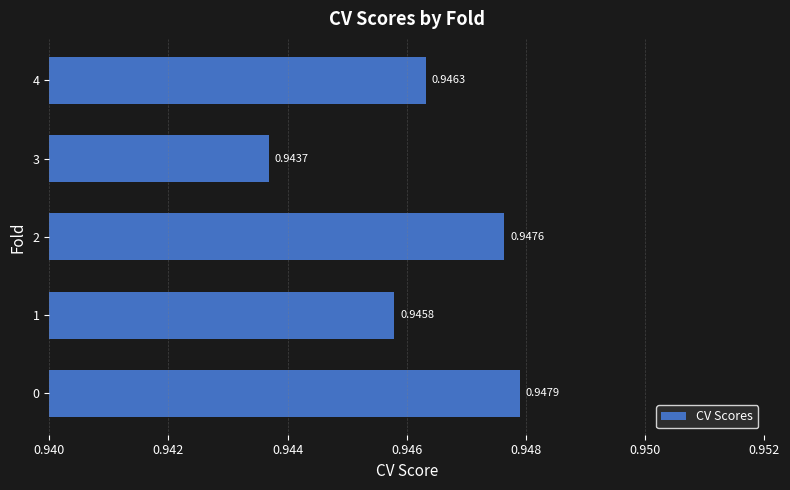

Rank the categories by value from lowest to highest.

3, 1, 4, 2, 0